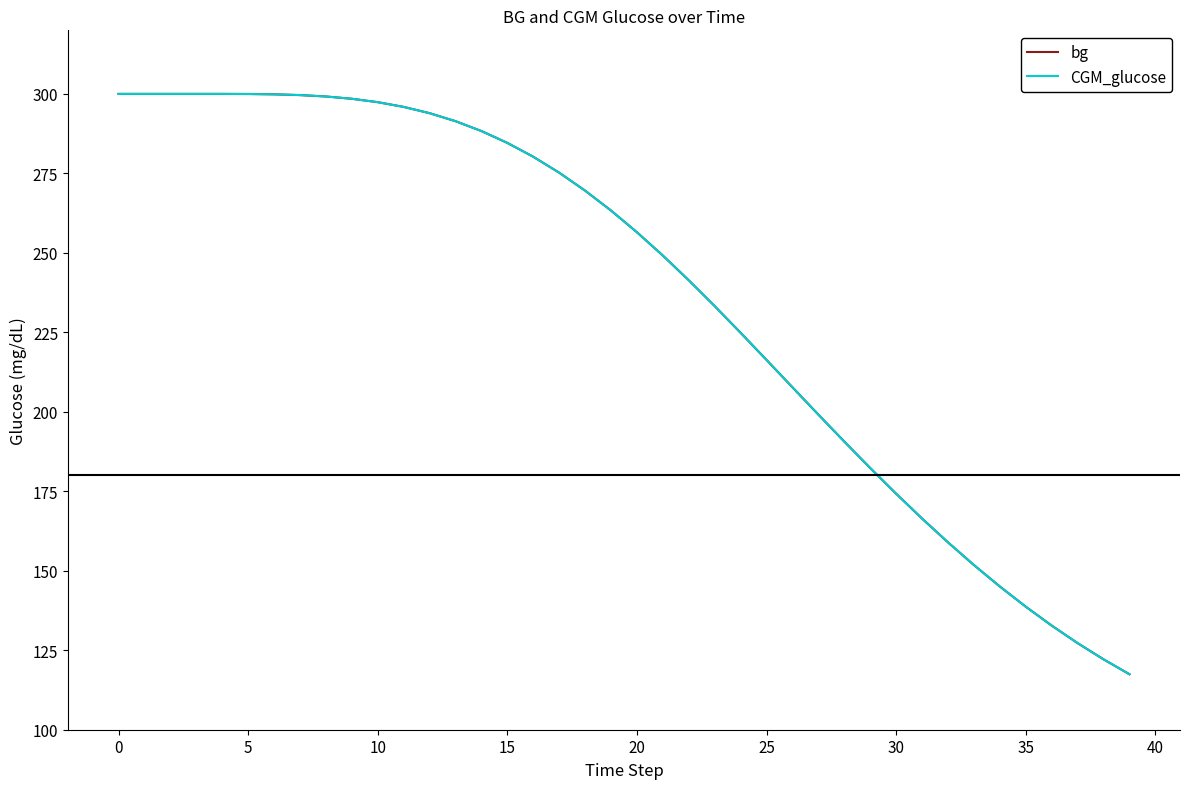

What is the lowest value of the CGM_glucose series?

117.5